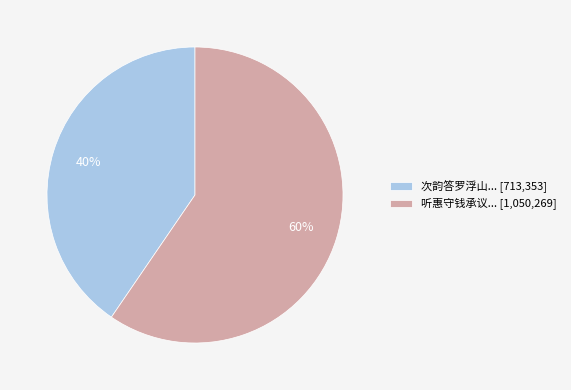

To the nearest percent, what portion does 次韵答罗浮山... [713,353] represent?

40%